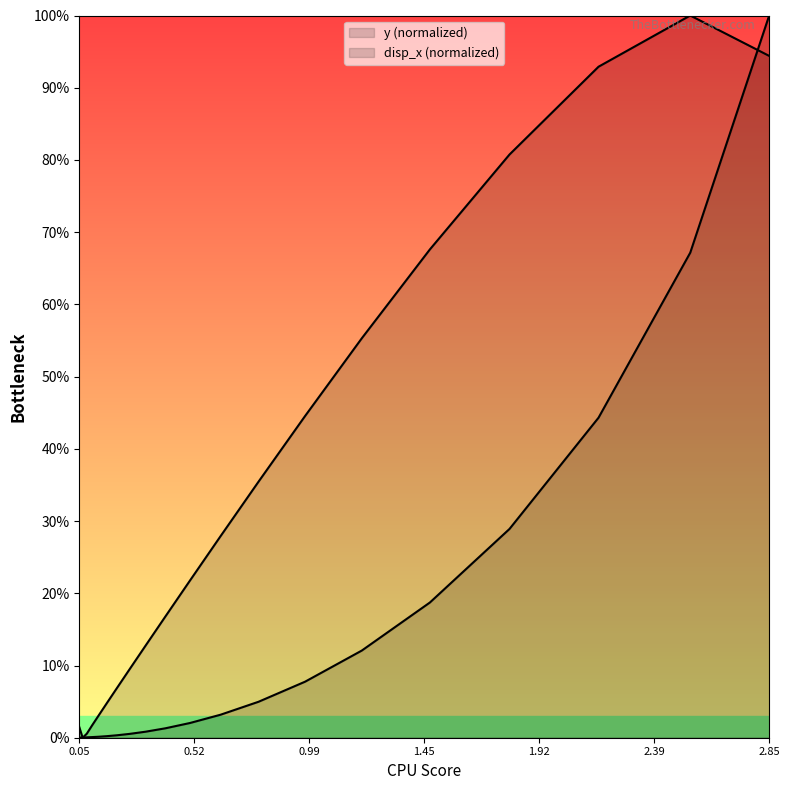

Which has a higher value, 0.77988628159148 or 0.065942847856691?

0.77988628159148